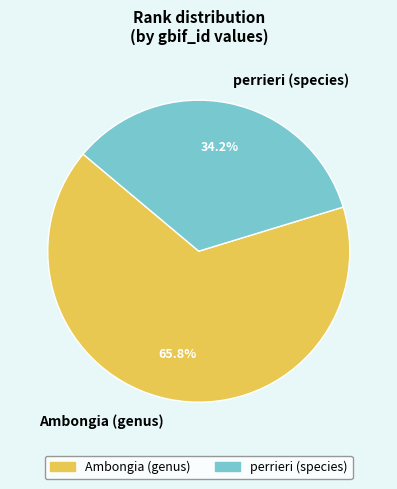

Is it true that perrieri (species) is 34% of the pie?

True